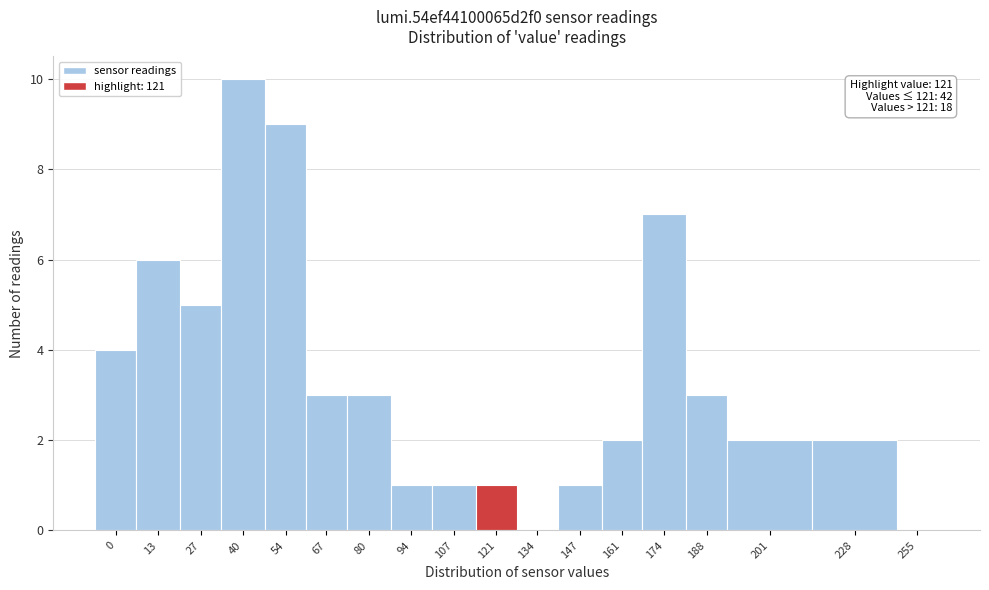

Reading left to right, extract all data points from this chart.

0=4	13=6	27=5	40=10	54=9	67=3	80=3	94=1	107=1	121=1	134=0	147=1	161=2	174=7	188=3	201=2	228=2	255=0